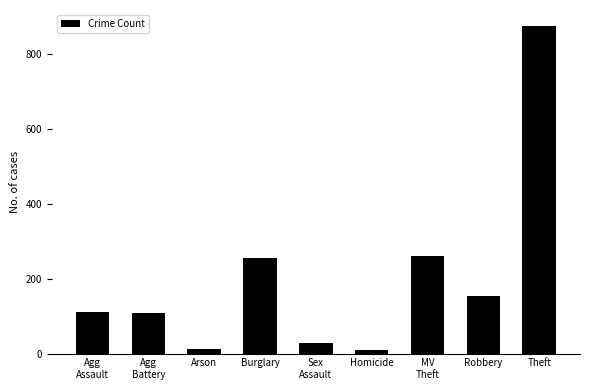

Is it true that the value at Agg
Assault is 67?

False